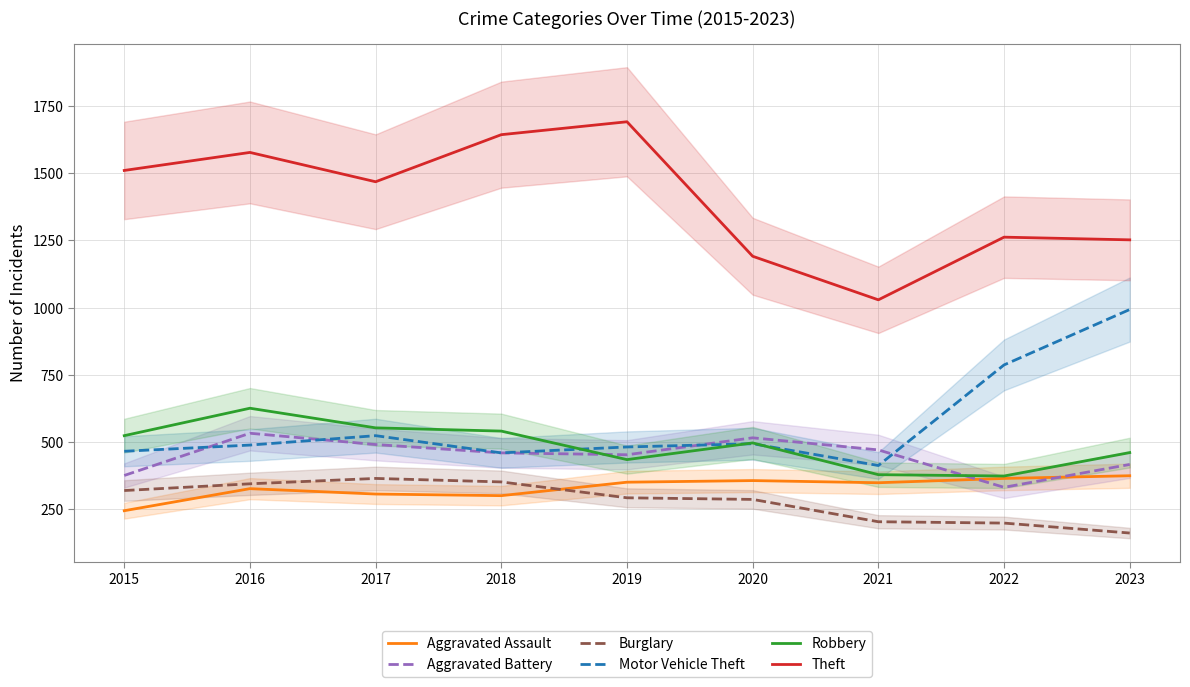

Where is Theft nearest to the value 1360?

2022